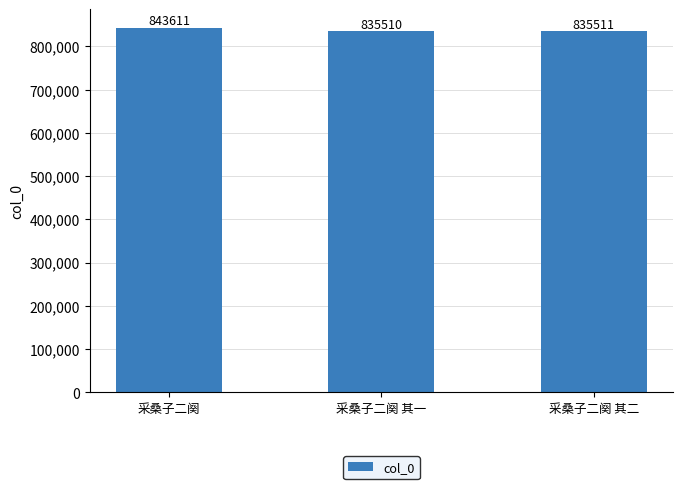

What is the change in value from 采桑子二阕 to 采桑子二阕 其一?

-8101